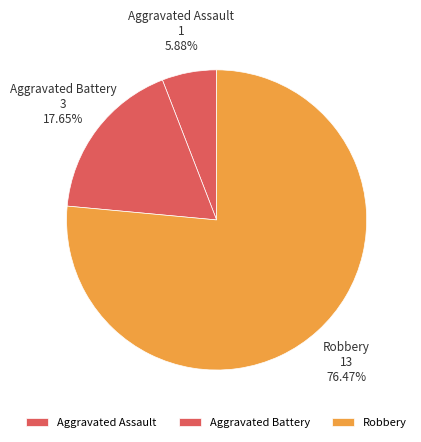

Is it true that Aggravated Assault is 6% of the pie?

True